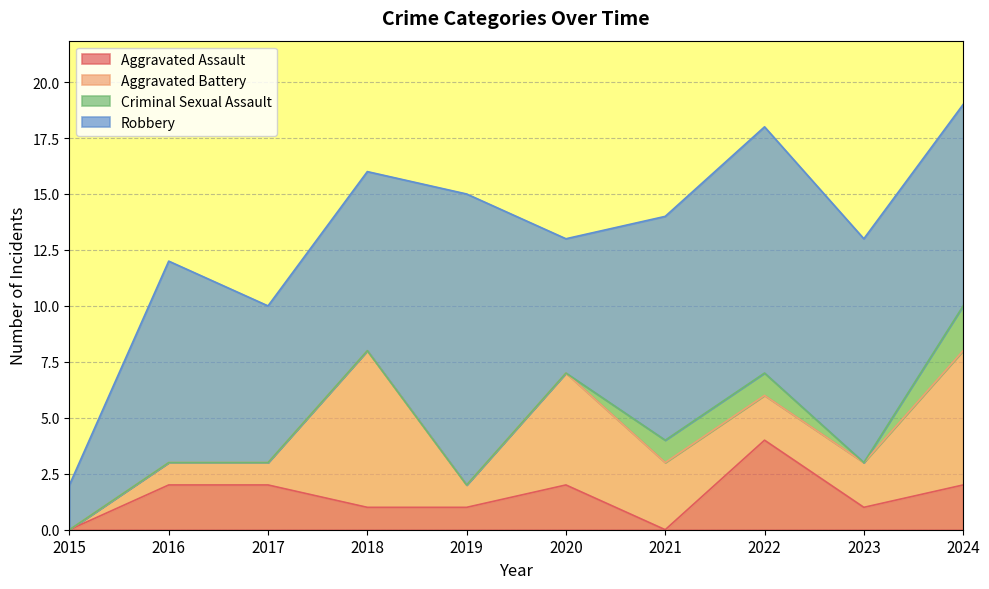

Which category has the lowest value across all series?

2015